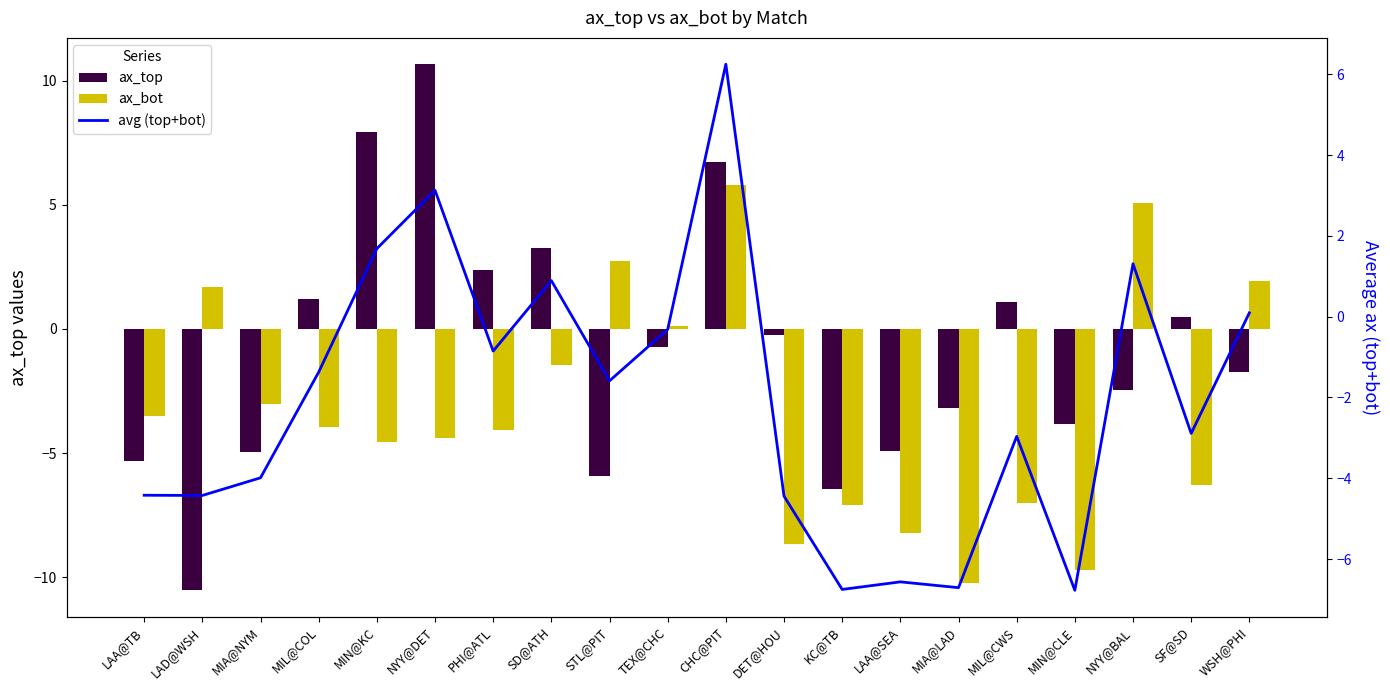

What is the difference between the ax_bot values at LAD@WSH and SF@SD?

8.0